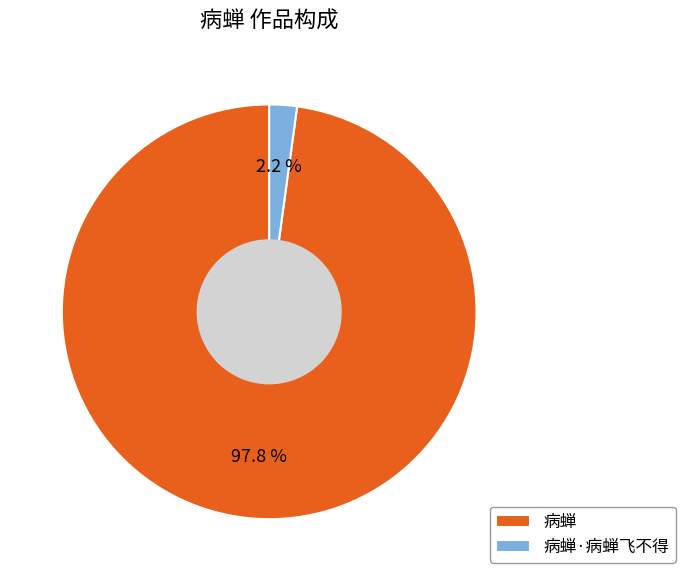

Which category has the smallest portion of the pie?

病蝉·病蝉飞不得